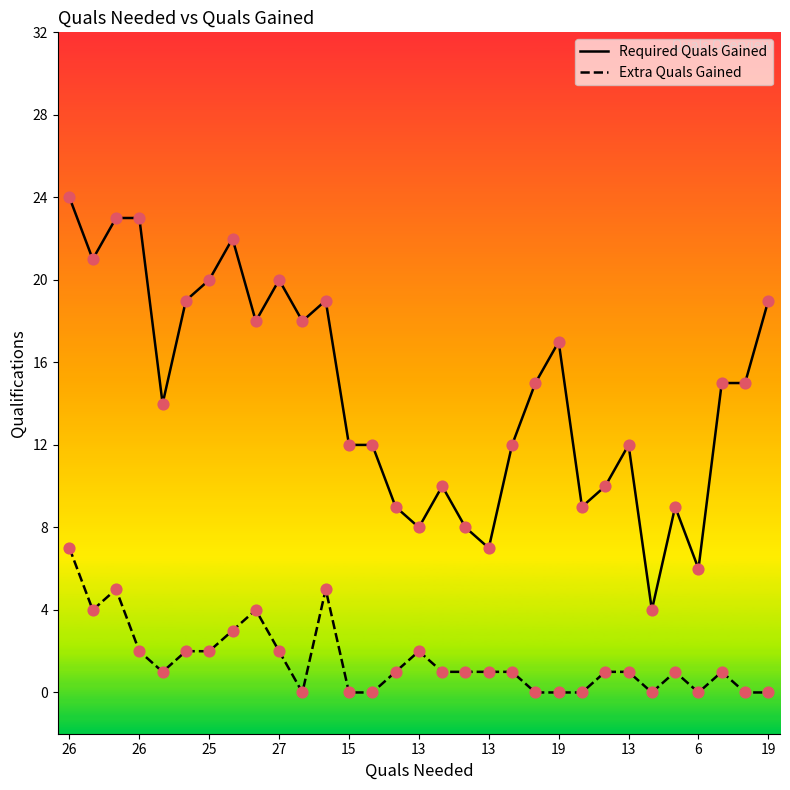

Which series has the widest spread of values?

Required Quals Gained